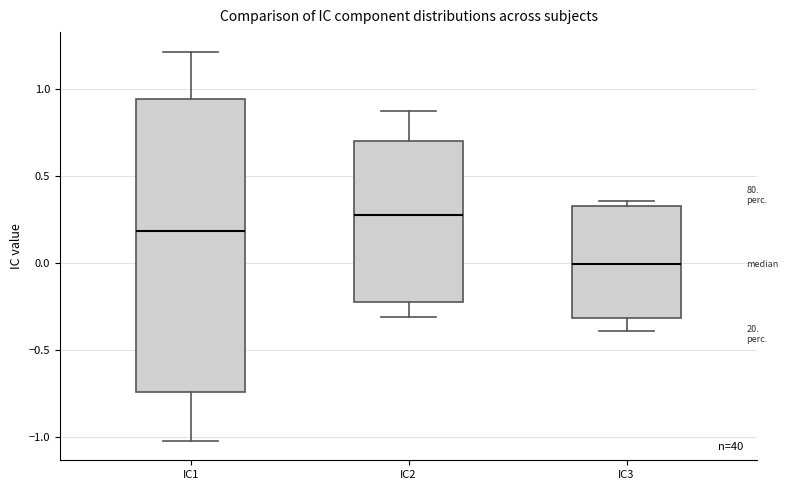

Reading left to right, transcribe this box plot: for each box, give where its median line is, the range the box spans, and where its two whiskers end, as read against the y-axis. The values are not printed on the chart, so give them approximately, as read against the axis.

IC1: median 0.20, box -0.75 to 0.95, whiskers -1.00 to 1.20
IC2: median 0.30, box -0.20 to 0.70, whiskers -0.30 to 0.85
IC3: median 0.00, box -0.30 to 0.35, whiskers -0.40 to 0.35 (just above the box's upper edge)